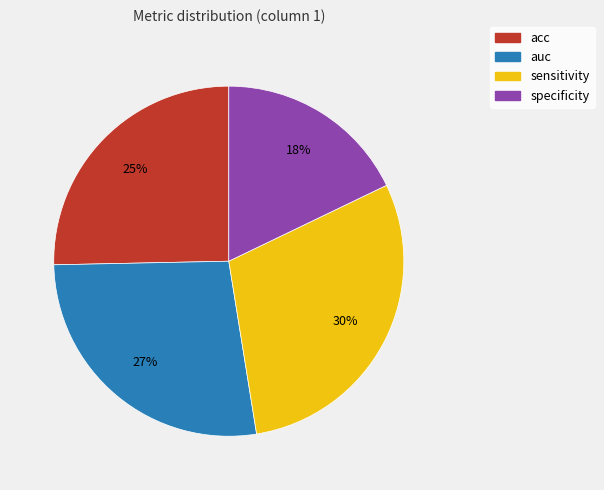

The auc slice represents 38% of the pie. True or false?

False